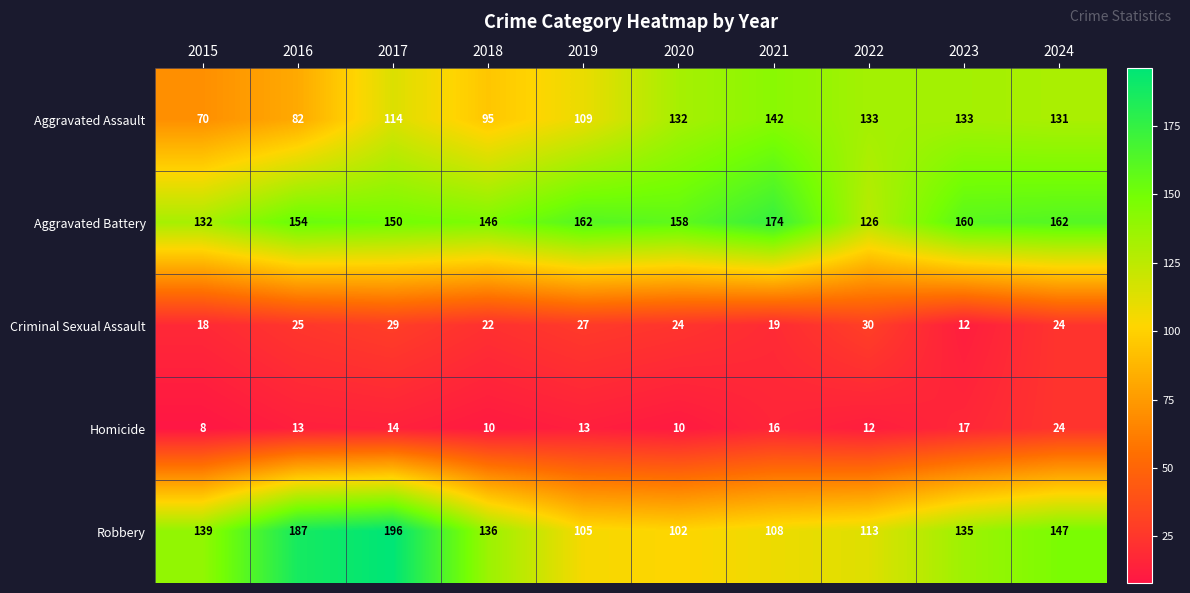

Which series has the largest total across all categories?

Aggravated Battery